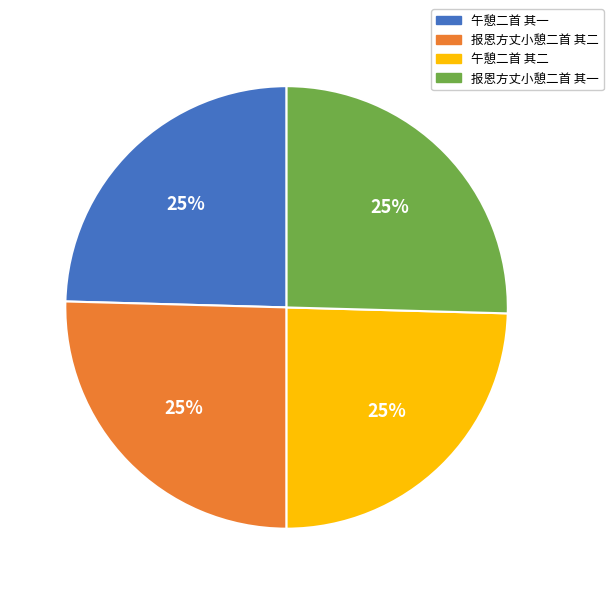

To the nearest percent, what is the average slice percentage?

25%